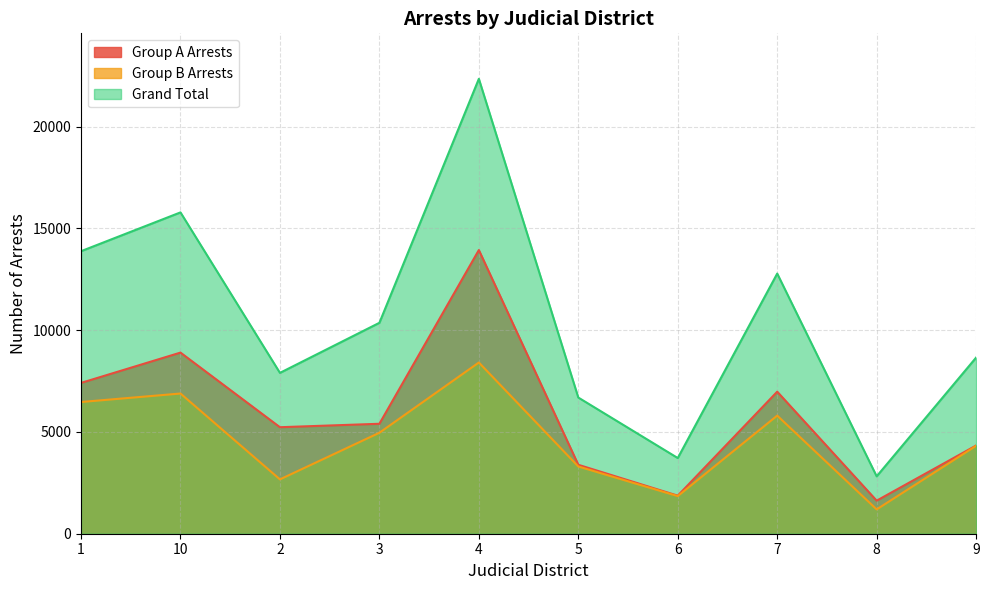

Between 2 and 5, which is larger?

2